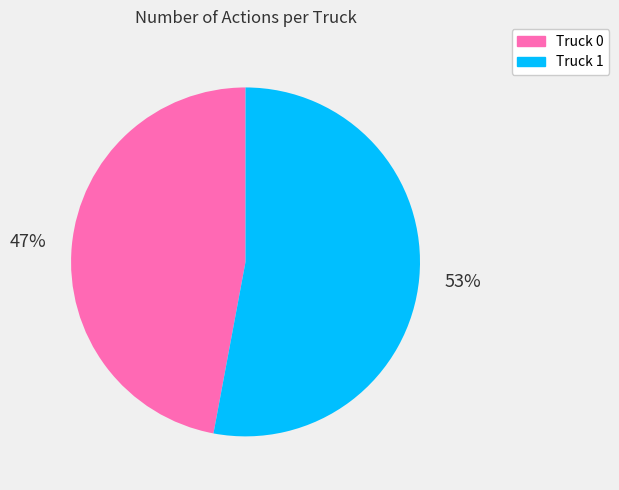

How many segments does this pie chart have?

2